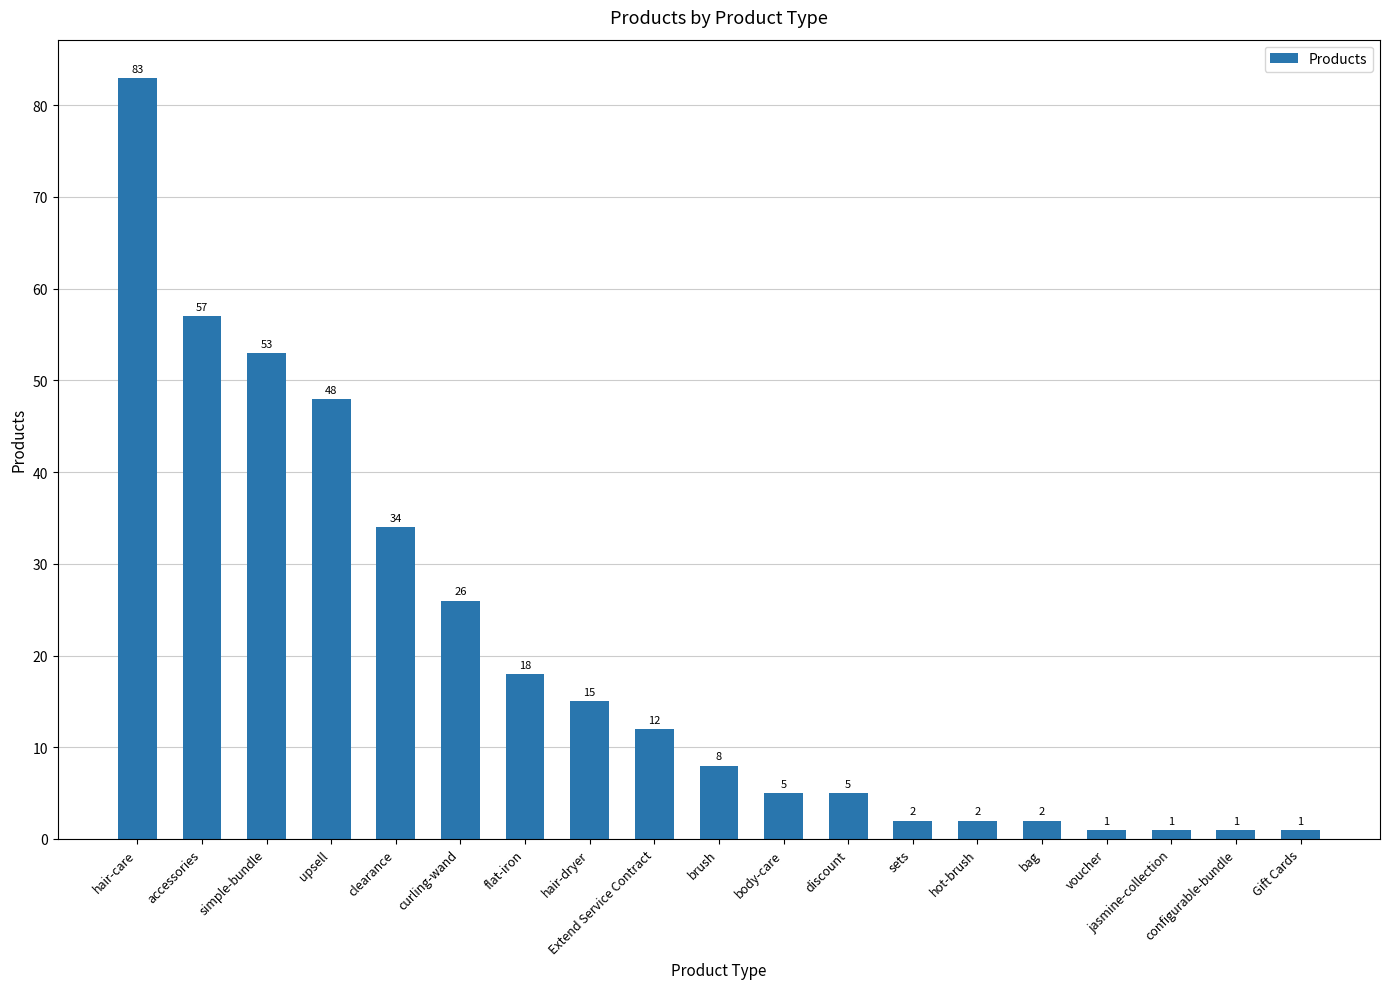

Where is the data nearest to the value 42?

upsell